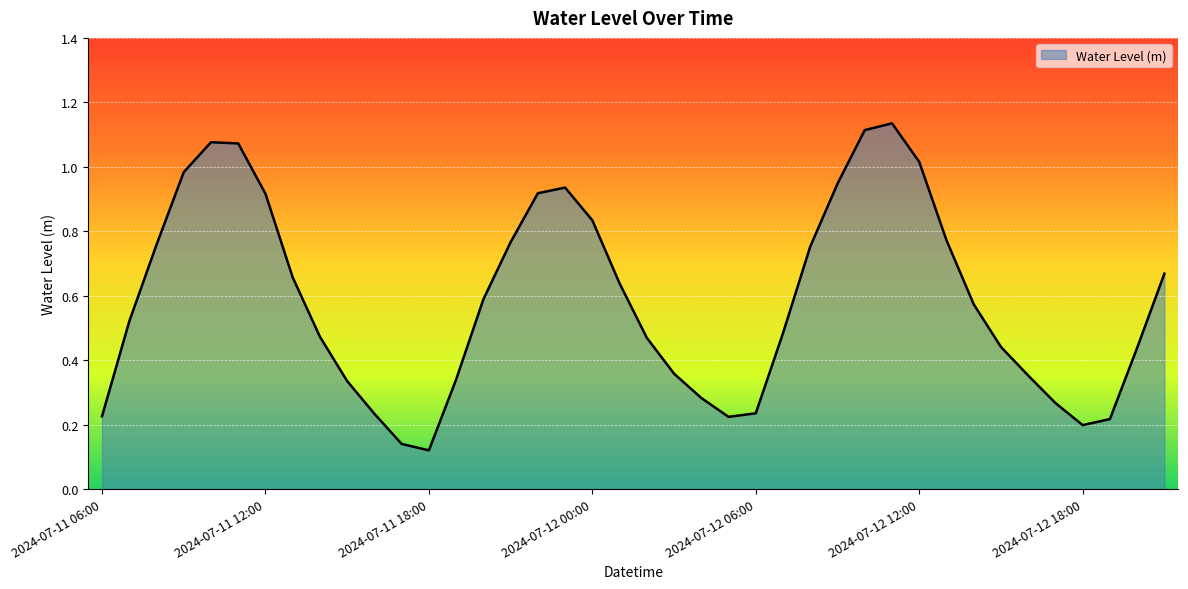

At which label is the value closest to 0?

2024-07-11 18:00